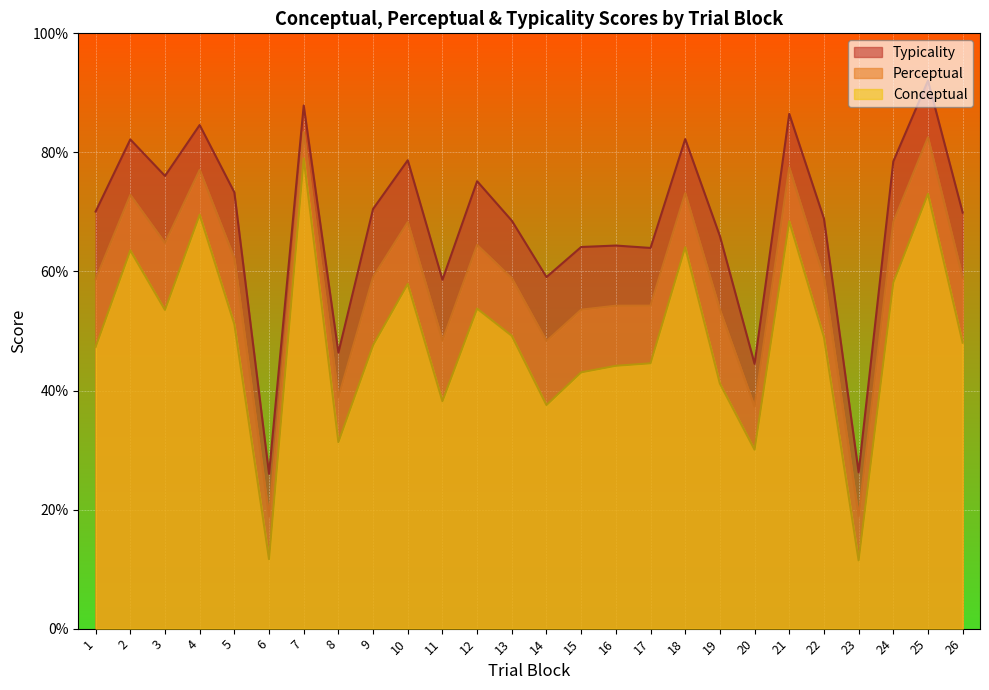

What are all the series names shown in the legend?

Typicality, Perceptual, Conceptual